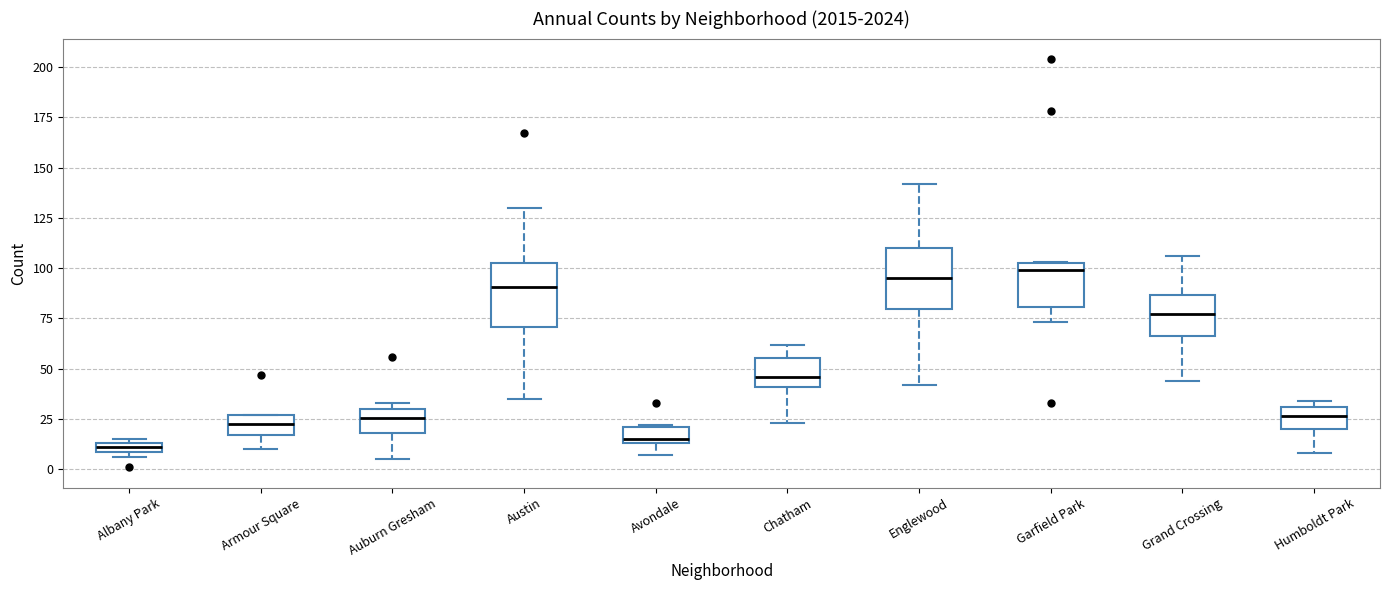

Where is the upper edge of the box for Armour Square on the y-axis? The values are not printed on the chart, so give them approximately, as read against the axis.

25